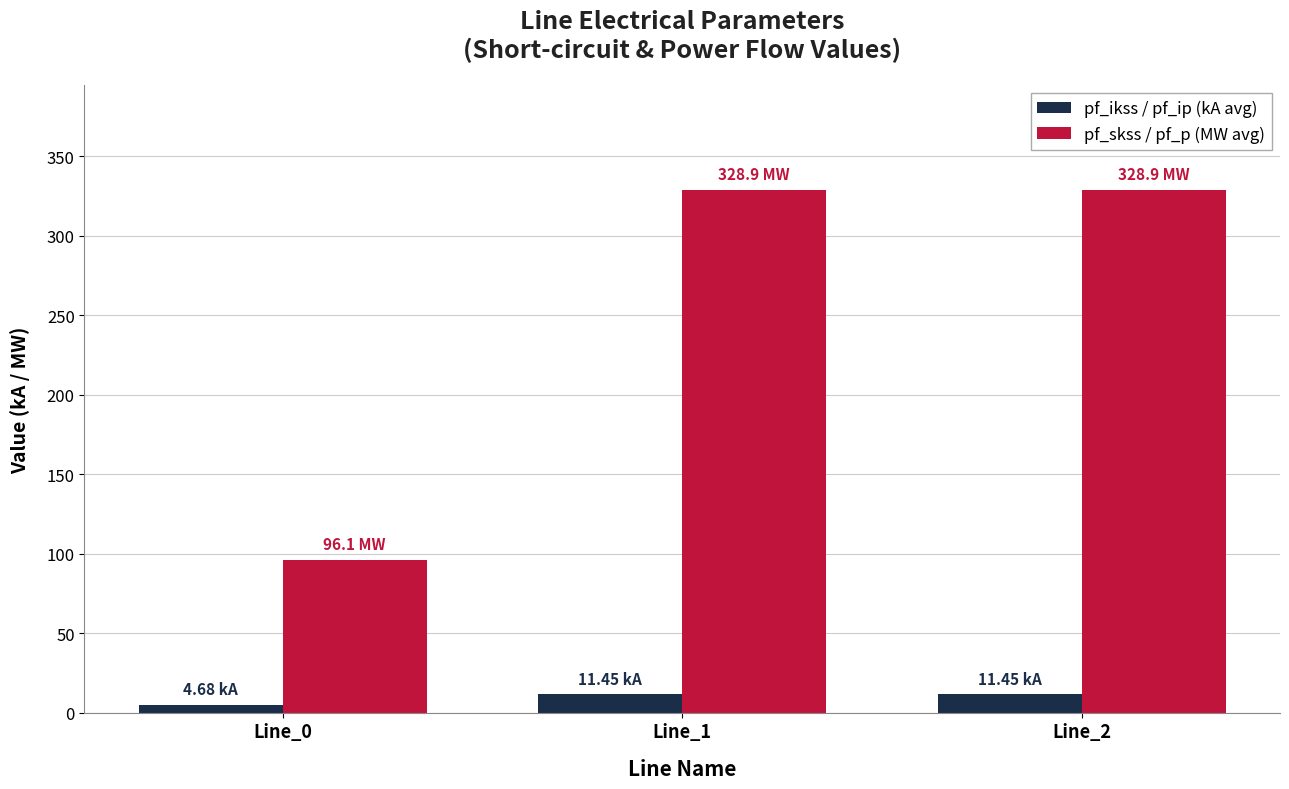

Is the value of pf_skss / pf_p (MW avg) at Line_2 greater than the value of pf_ikss / pf_ip (kA avg) at Line_1?

Yes